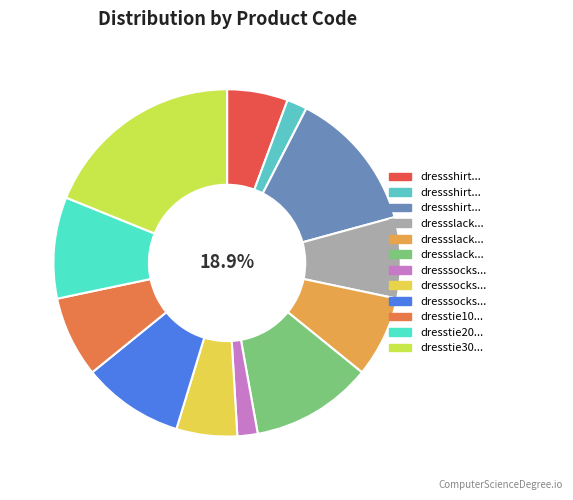

To the nearest percent, what is the difference between the largest and smallest slice percentages?

17%